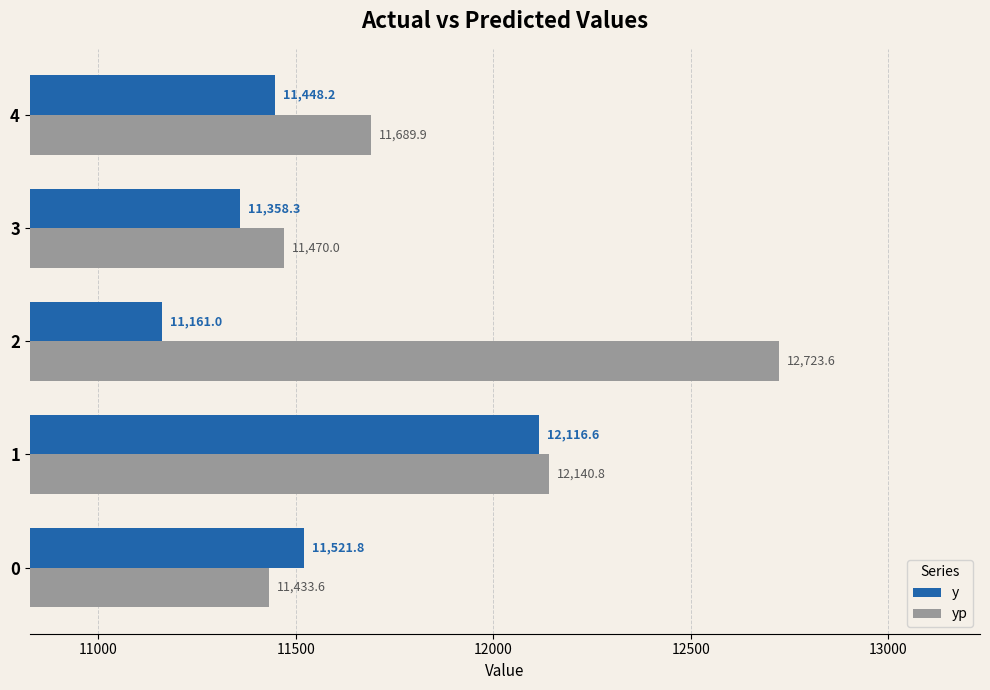

At which label does yp reach its minimum?

0